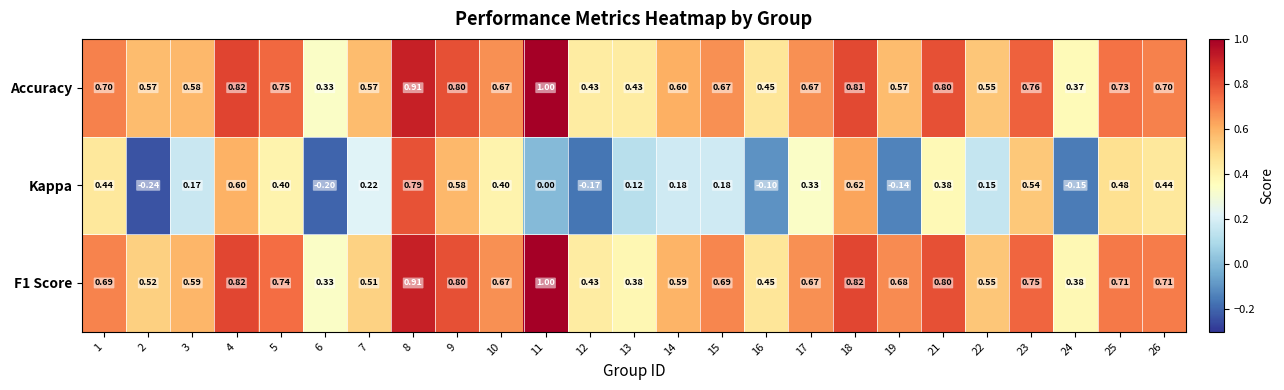

Is the value of Accuracy at 5 greater than the value of Kappa at 15?

Yes